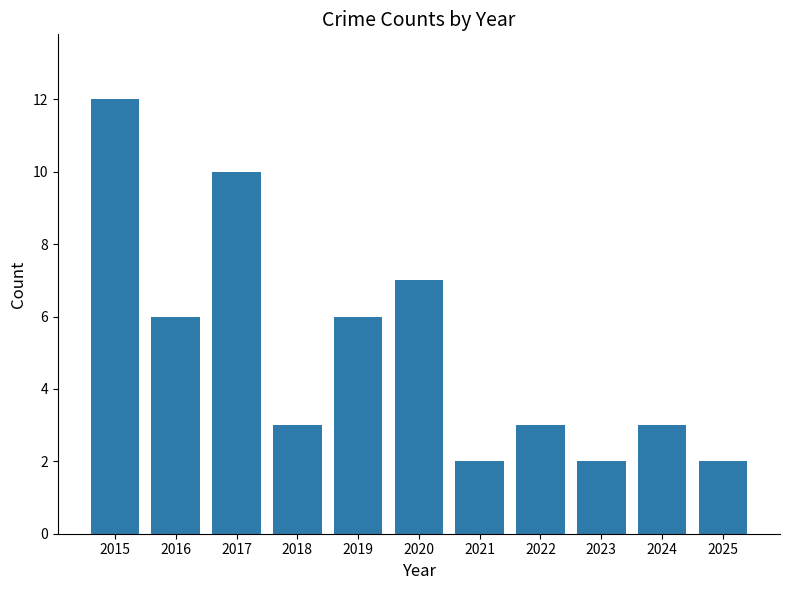

What is the value of the 4th bar from the left?

3